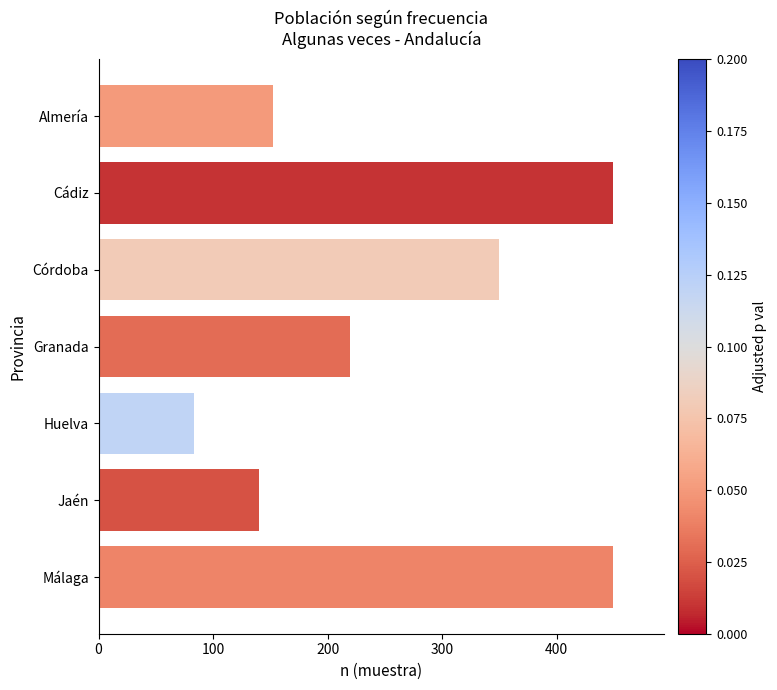

How many data points does each series have?

7